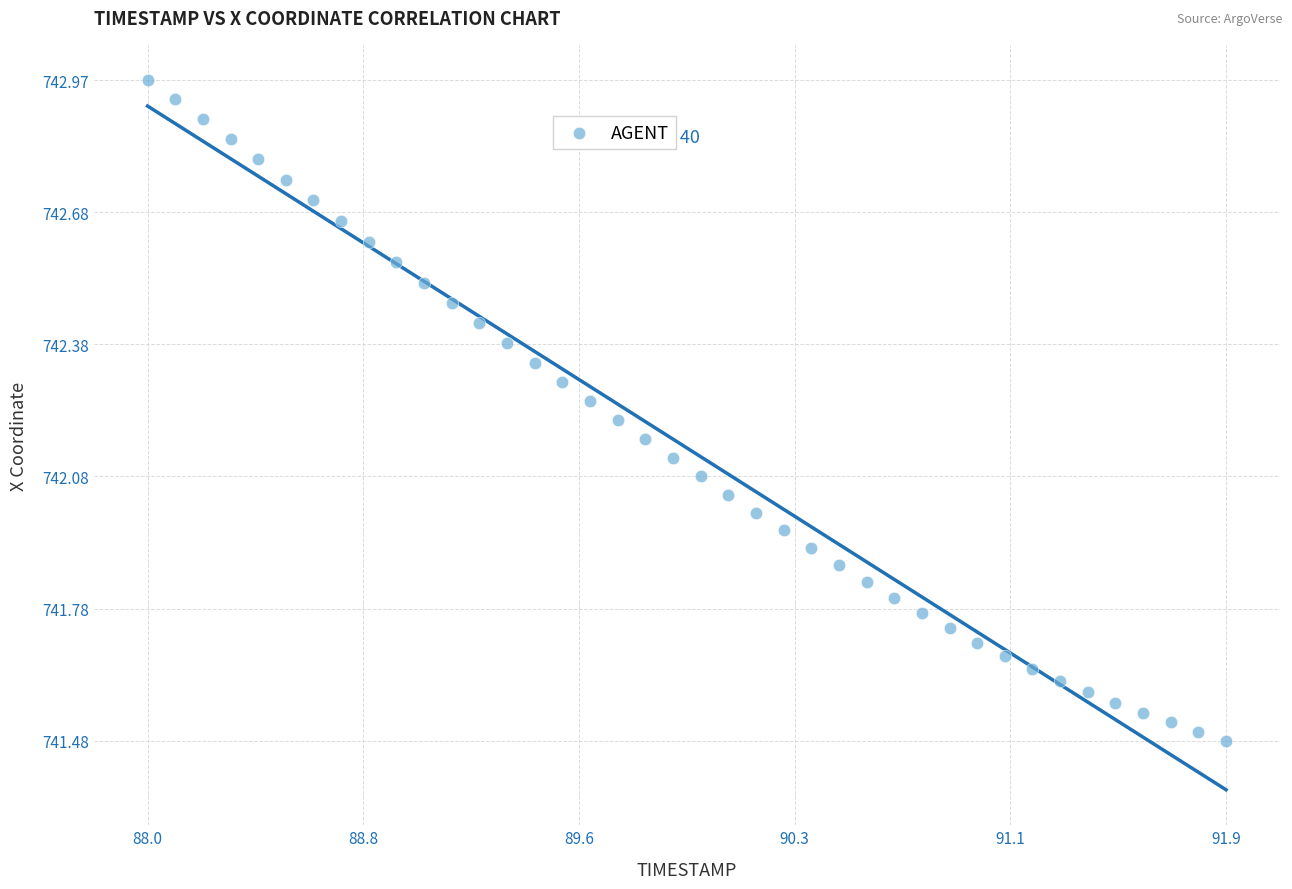

What is the range of X values (max minus min)?

3.9